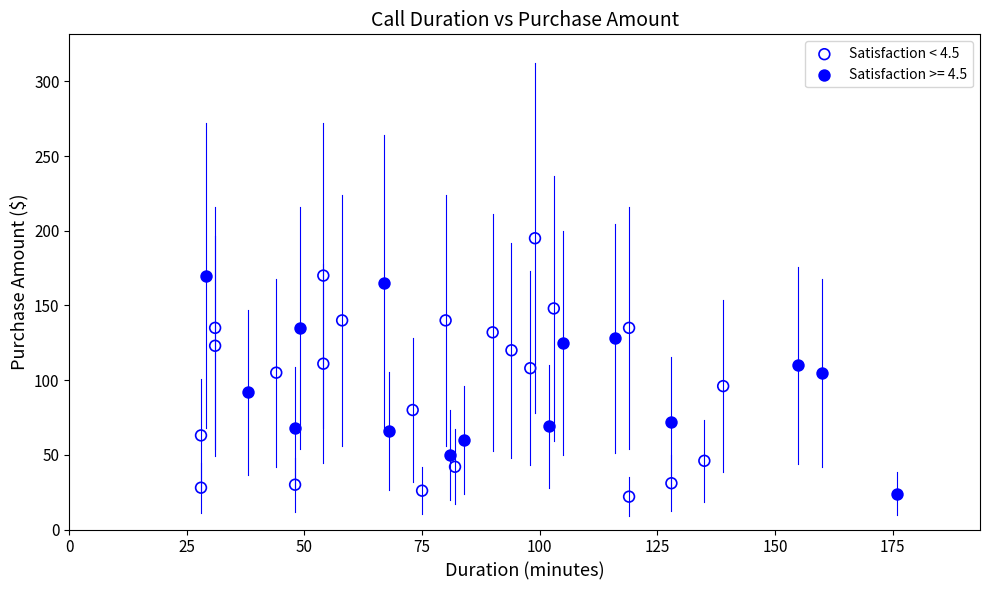

Which series has the largest Y range (max minus min)?

Satisfaction < 4.5